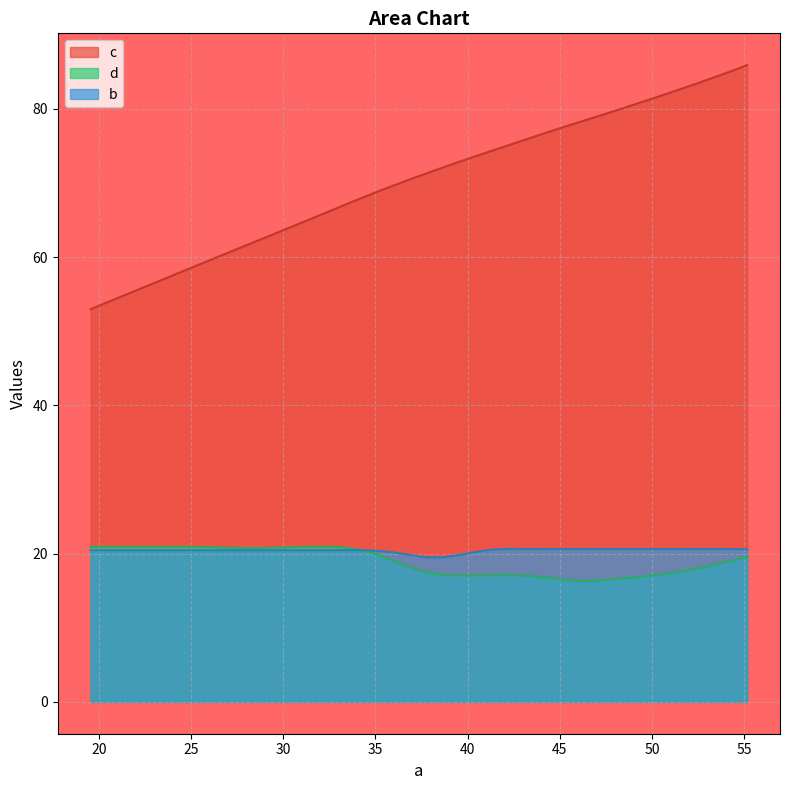

True or false: b and c cross at least once.

False